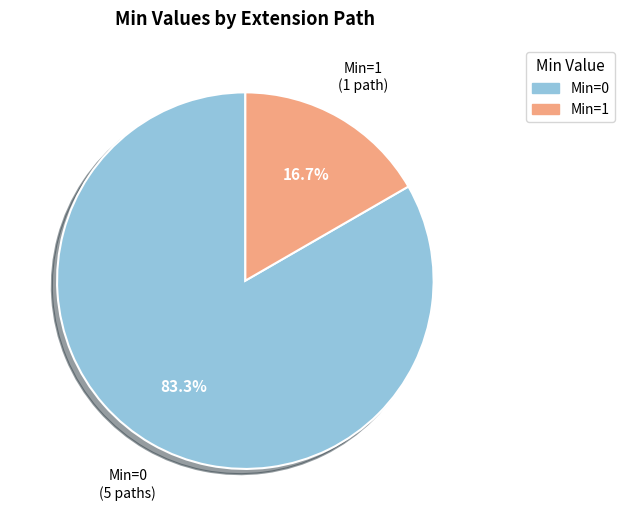

Do Min=1 and Min=0 together represent more than half of the pie?

Yes